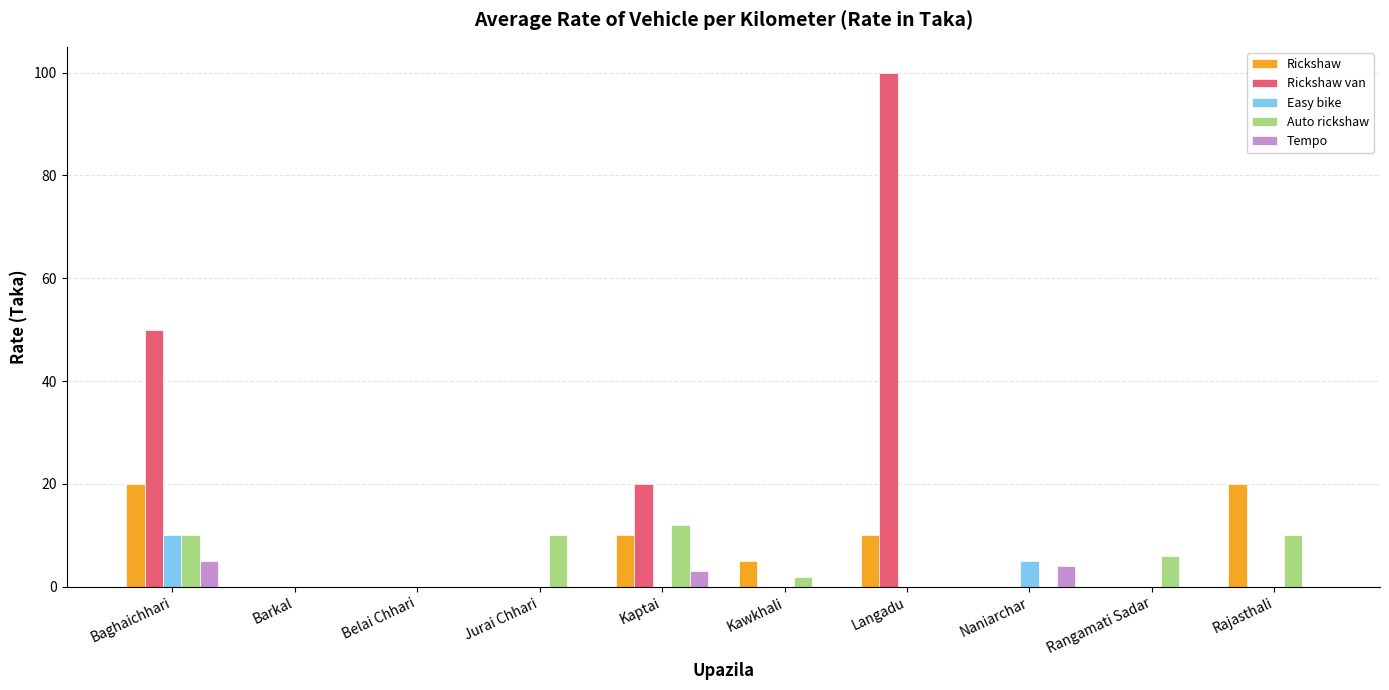

Reading left to right, extract all data points from this chart.

Rickshaw: Baghaichhari=20	Barkal=0	Belai Chhari=0	Jurai Chhari=0	Kaptai=10	Kawkhali=5	Langadu=10	Naniarchar=0	Rangamati Sadar=0	Rajasthali=20
Rickshaw van: Baghaichhari=50	Barkal=0	Belai Chhari=0	Jurai Chhari=0	Kaptai=20	Kawkhali=0	Langadu=100	Naniarchar=0	Rangamati Sadar=0	Rajasthali=0
Easy bike: Baghaichhari=10	Barkal=0	Belai Chhari=0	Jurai Chhari=0	Kaptai=0	Kawkhali=0	Langadu=0	Naniarchar=5	Rangamati Sadar=0	Rajasthali=0
Auto rickshaw: Baghaichhari=10	Barkal=0	Belai Chhari=0	Jurai Chhari=10	Kaptai=12	Kawkhali=2	Langadu=0	Naniarchar=0	Rangamati Sadar=6	Rajasthali=10
Tempo: Baghaichhari=5	Barkal=0	Belai Chhari=0	Jurai Chhari=0	Kaptai=3	Kawkhali=0	Langadu=0	Naniarchar=4	Rangamati Sadar=0	Rajasthali=0